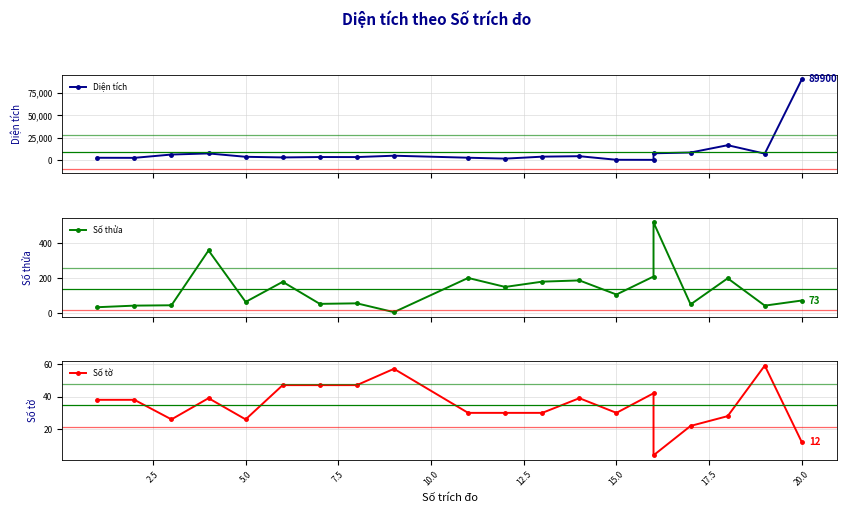

What is the difference between the highest and lowest values at 15.0?

3763.6